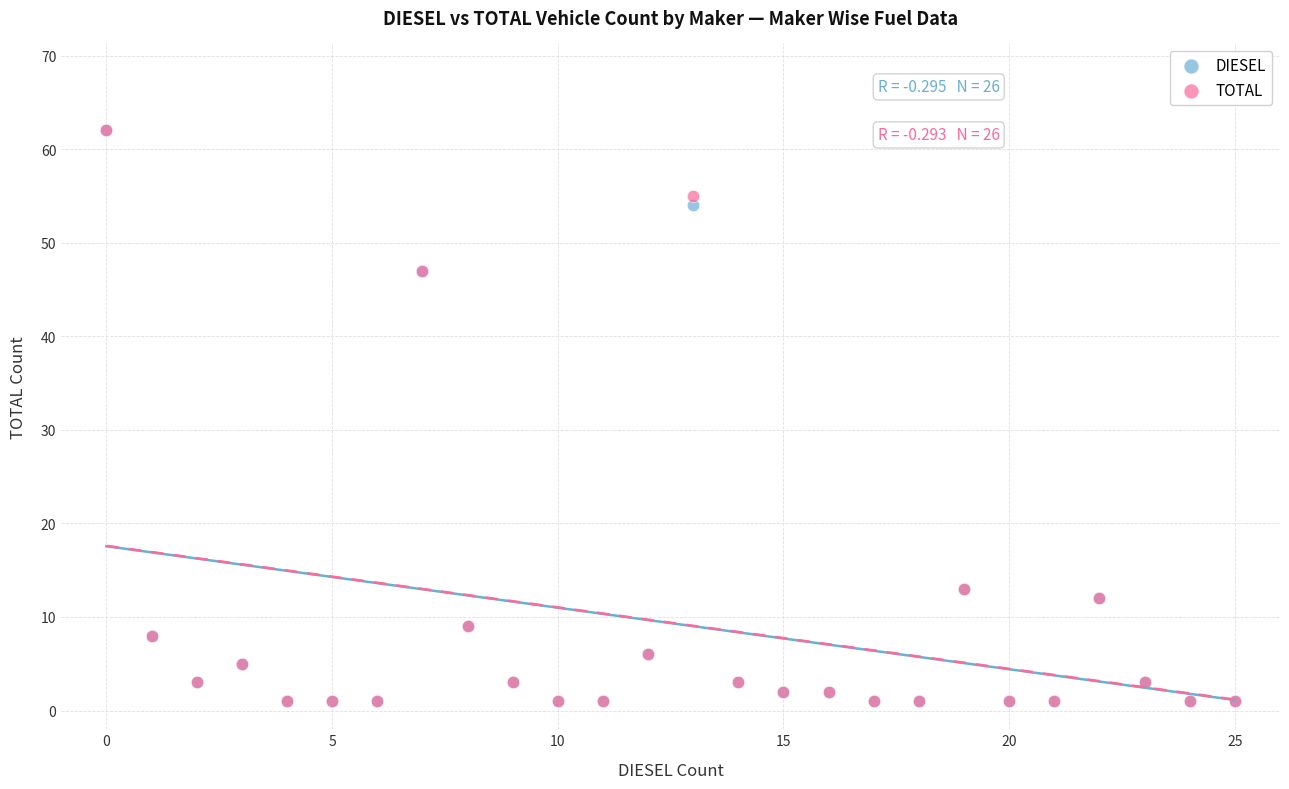

What are all the series names shown in the legend?

DIESEL, TOTAL